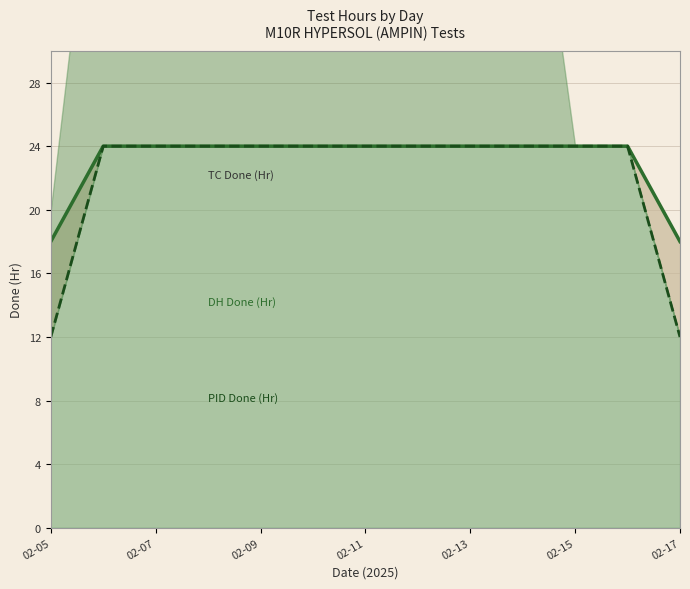

True or false: PID Done (Hr) line has a value of 5 at 02-17.

False